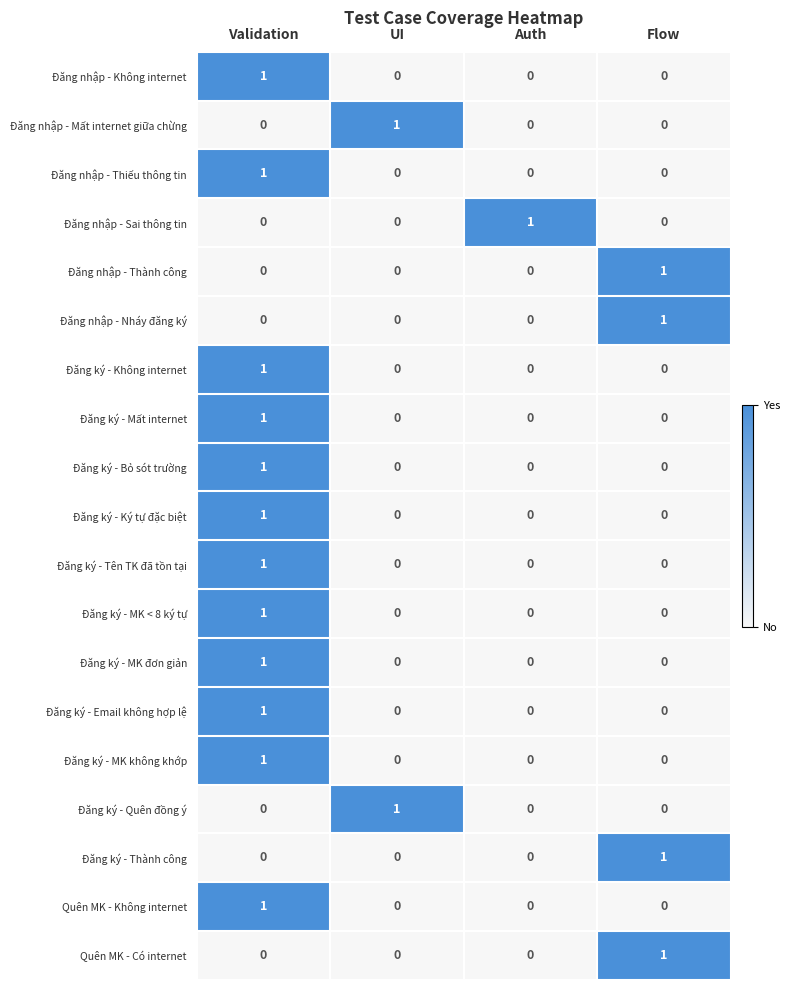

At which category is the sum across all series the highest?

Validation